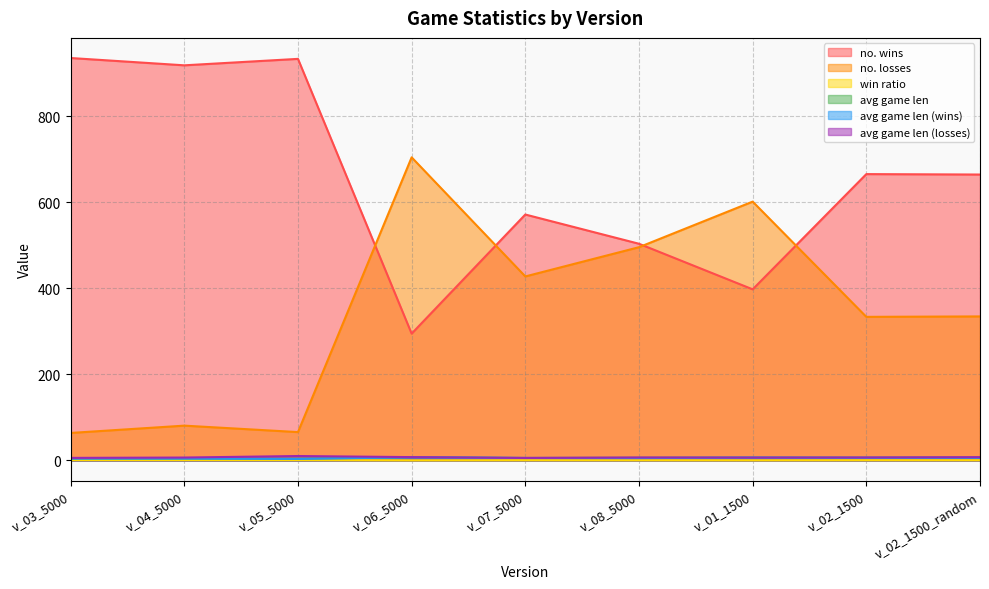

The no. wins series shows 437.5 at v_02_1500_random. True or false?

False